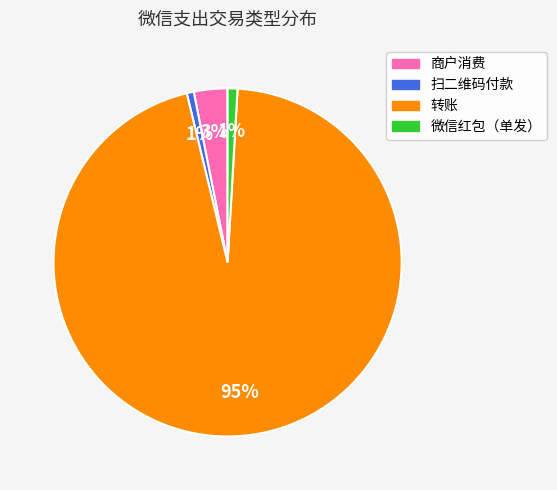

Does any single category account for the majority?

Yes